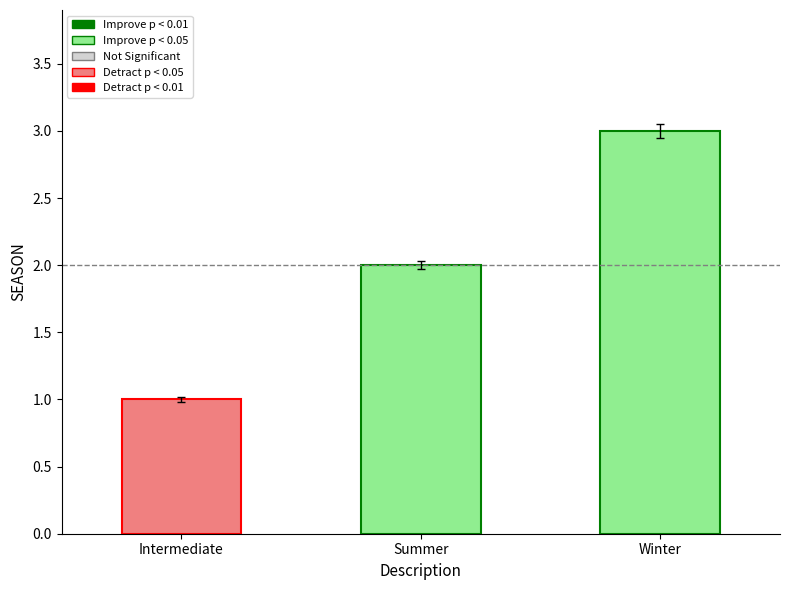

What is the approximate value at Summer?

2